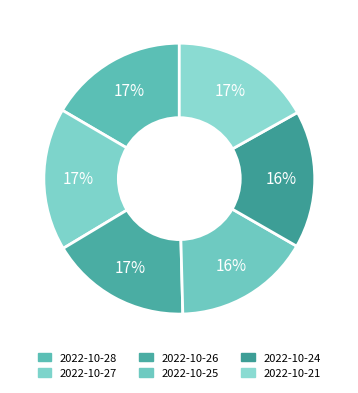

Is there a majority slice in this chart?

No